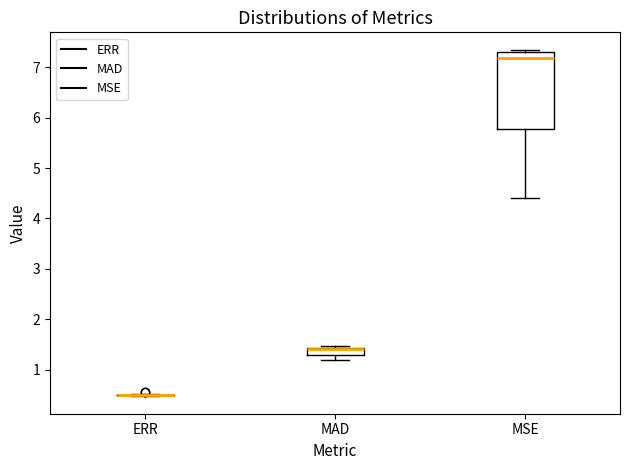

Where is the lower edge of the box for MAD on the y-axis? The values are not printed on the chart, so give them approximately, as read against the axis.

1.3